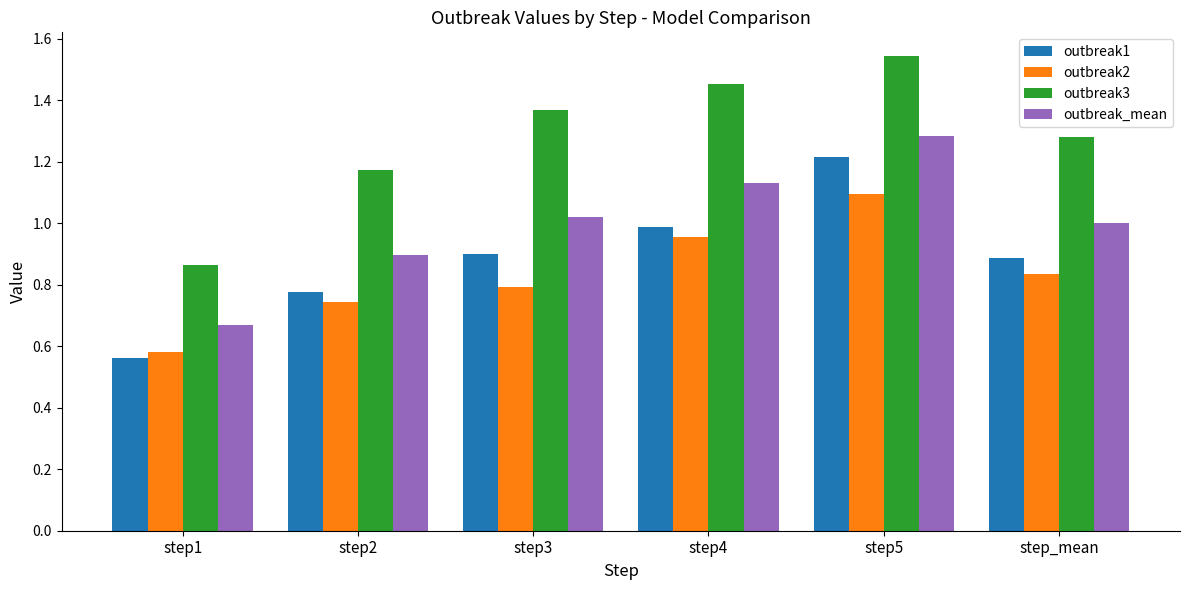

Where is outbreak_mean nearest to the value 0?

step1